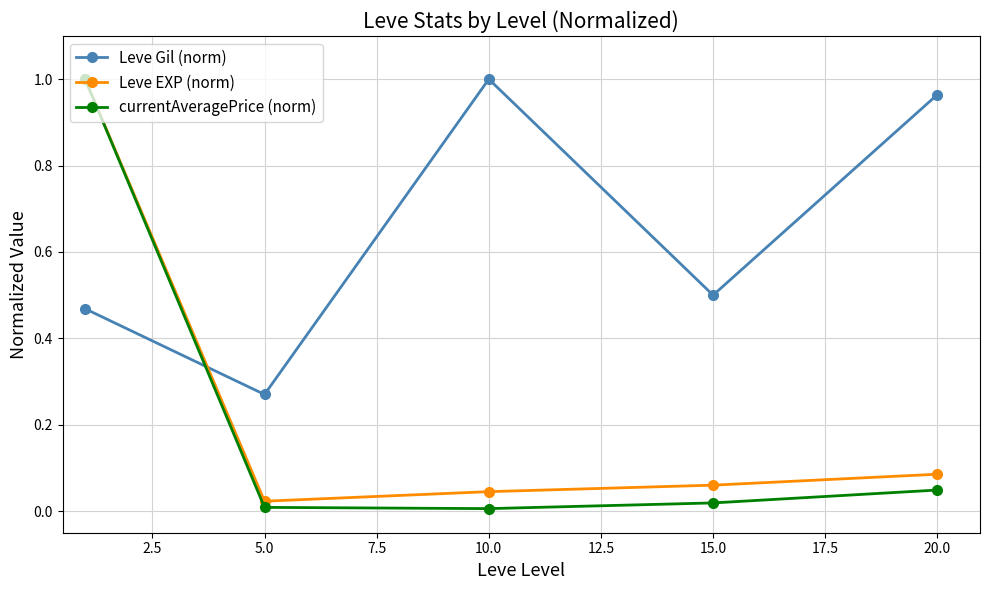

Which series has the largest range (max minus min)?

currentAveragePrice (norm)